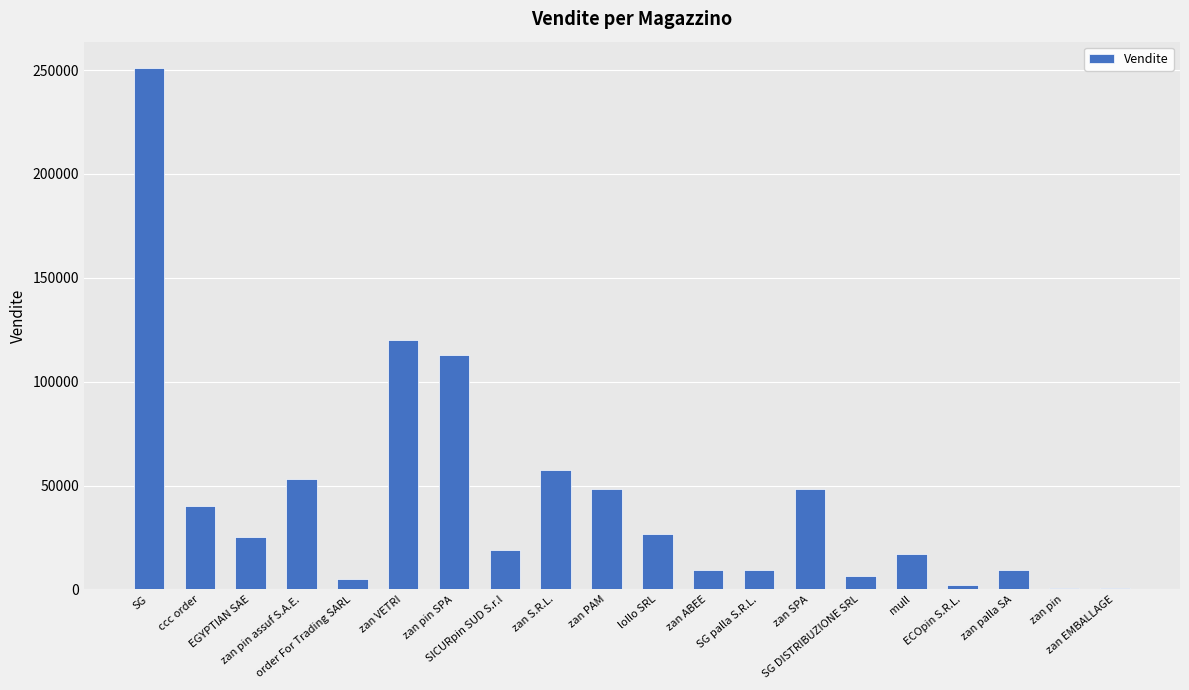

What is the maximum value shown in the chart?

251086